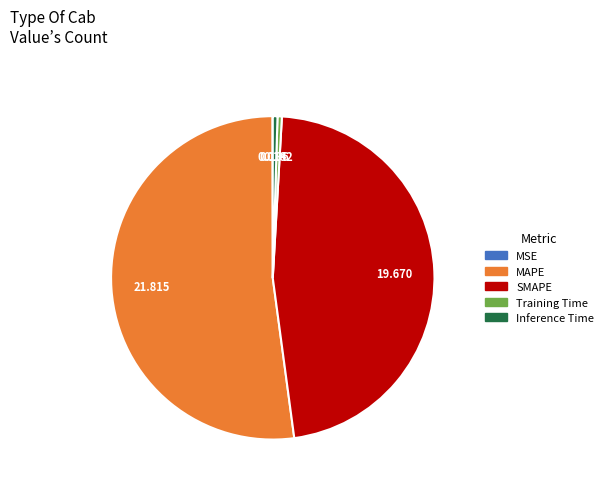

What is the largest slice in the pie chart?

MAPE